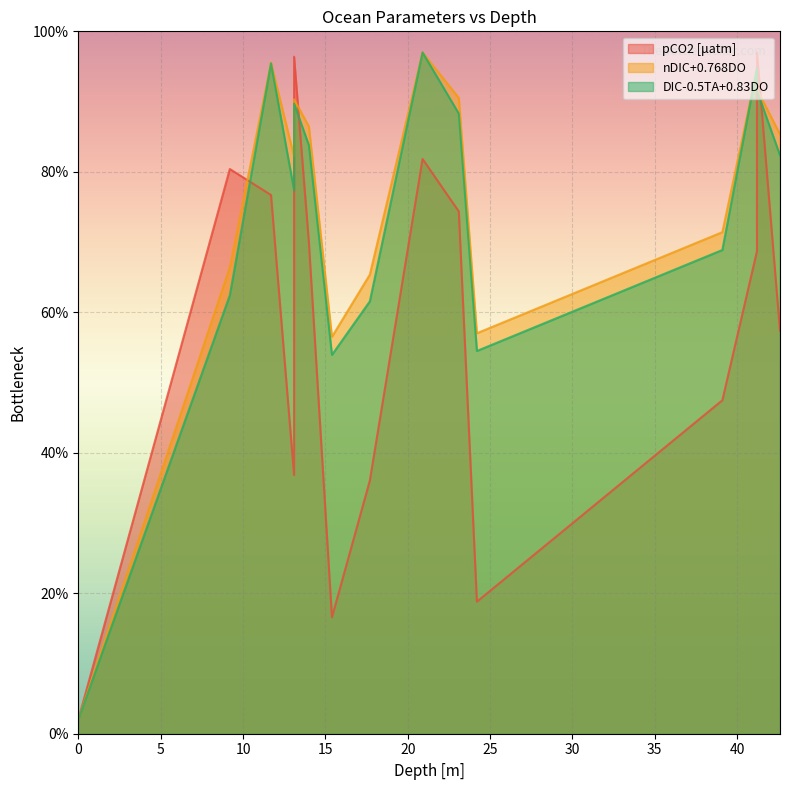

What is the label of the 12th point from the right?

13.1